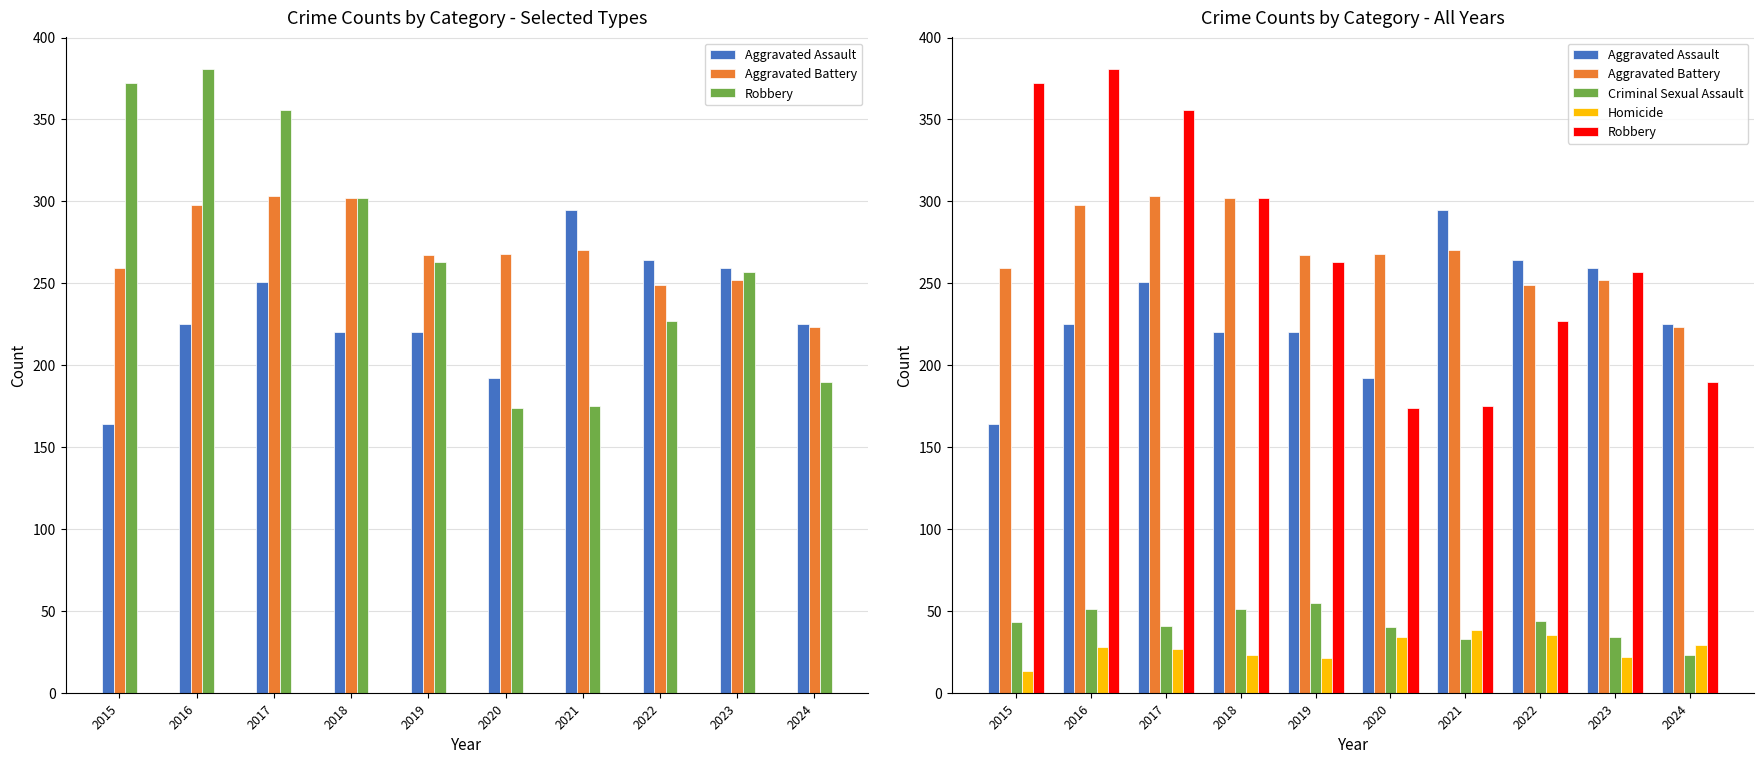

Rank the series by their maximum value, from lowest to highest.

Homicide, Criminal Sexual Assault, Aggravated Assault, Aggravated Battery, Robbery